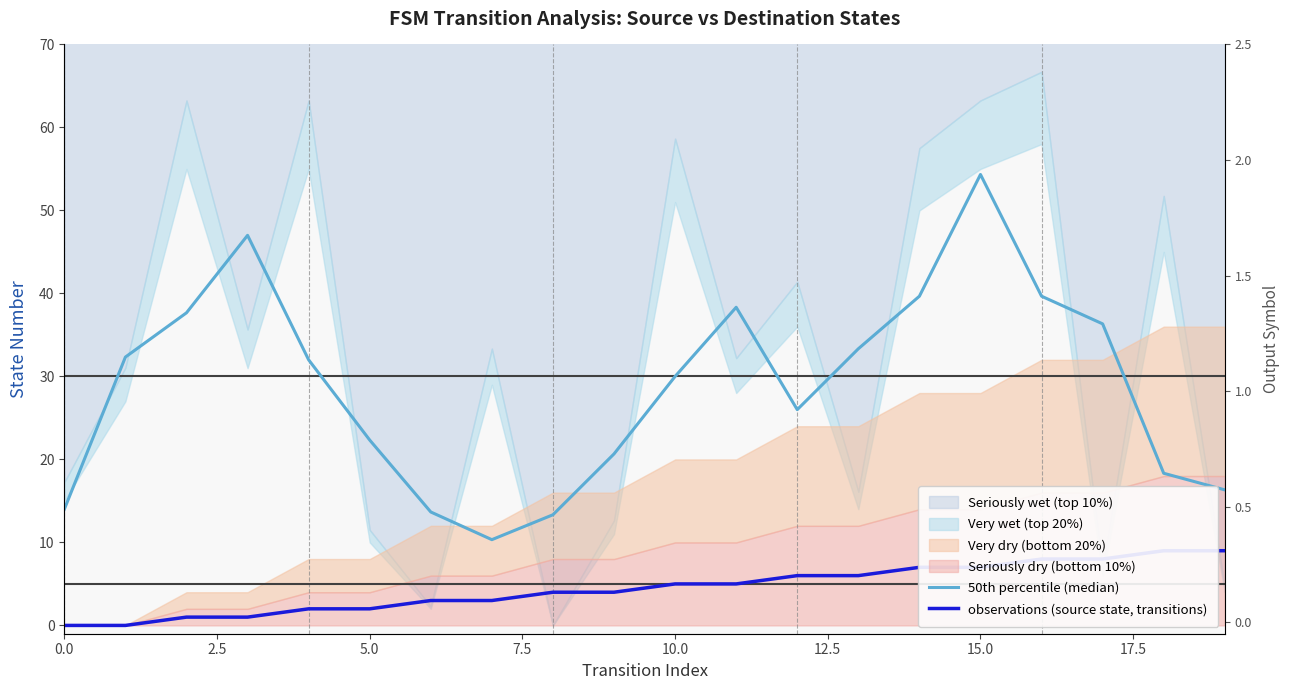

Which series has the largest total across all categories?

50th percentile (median)